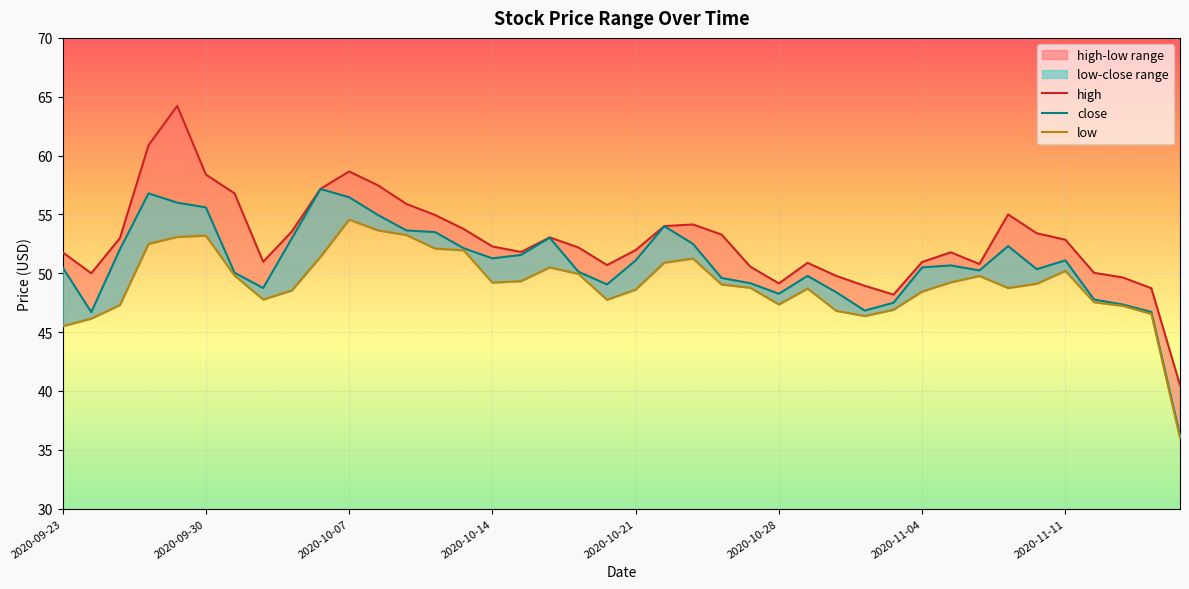

At which label does close first exceed 50?

2020-09-23